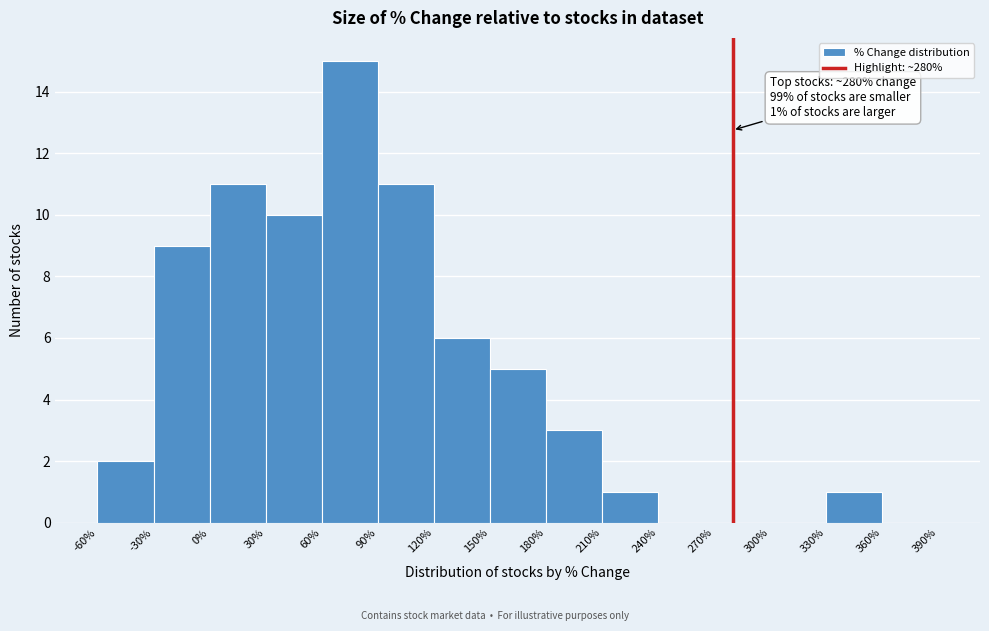

Over which range of the x-axis is the bar tallest?

60% to 90%